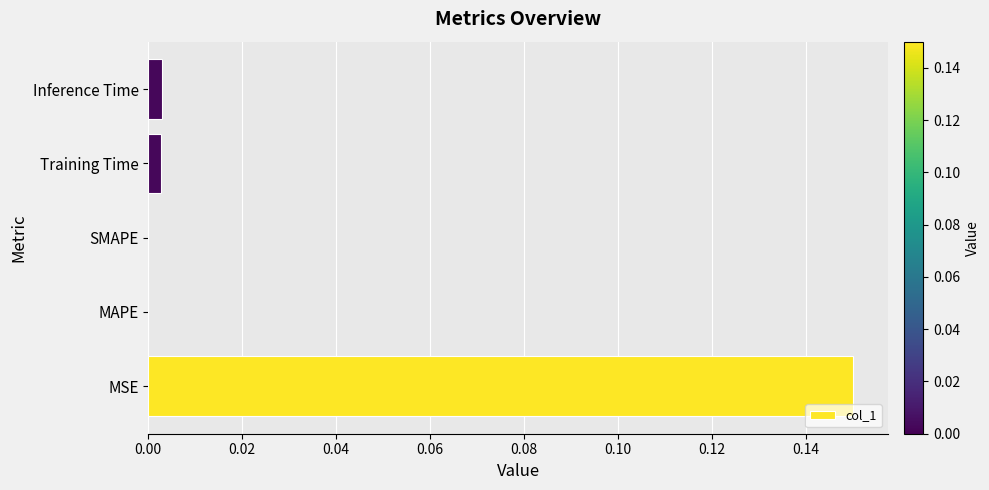

At which category does the chart reach its peak across all series?

MSE